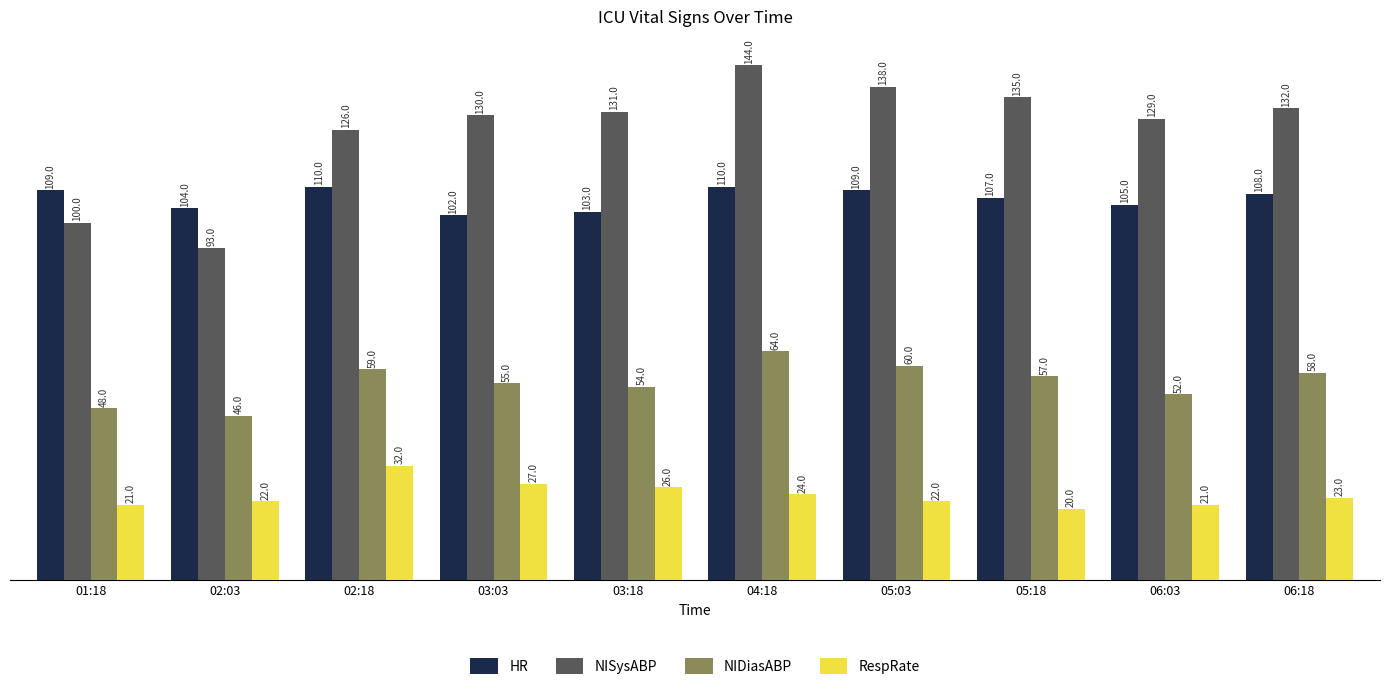

Which label corresponds to the largest value in the chart?

04:18